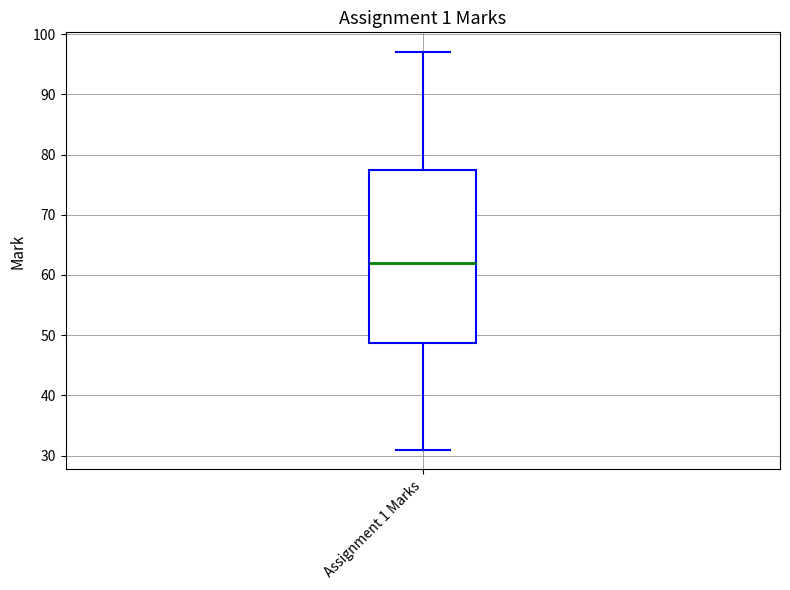

Where does the upper whisker of the box for Assignment 1 Marks end on the y-axis? The values are not printed on the chart, so give them approximately, as read against the axis.

97